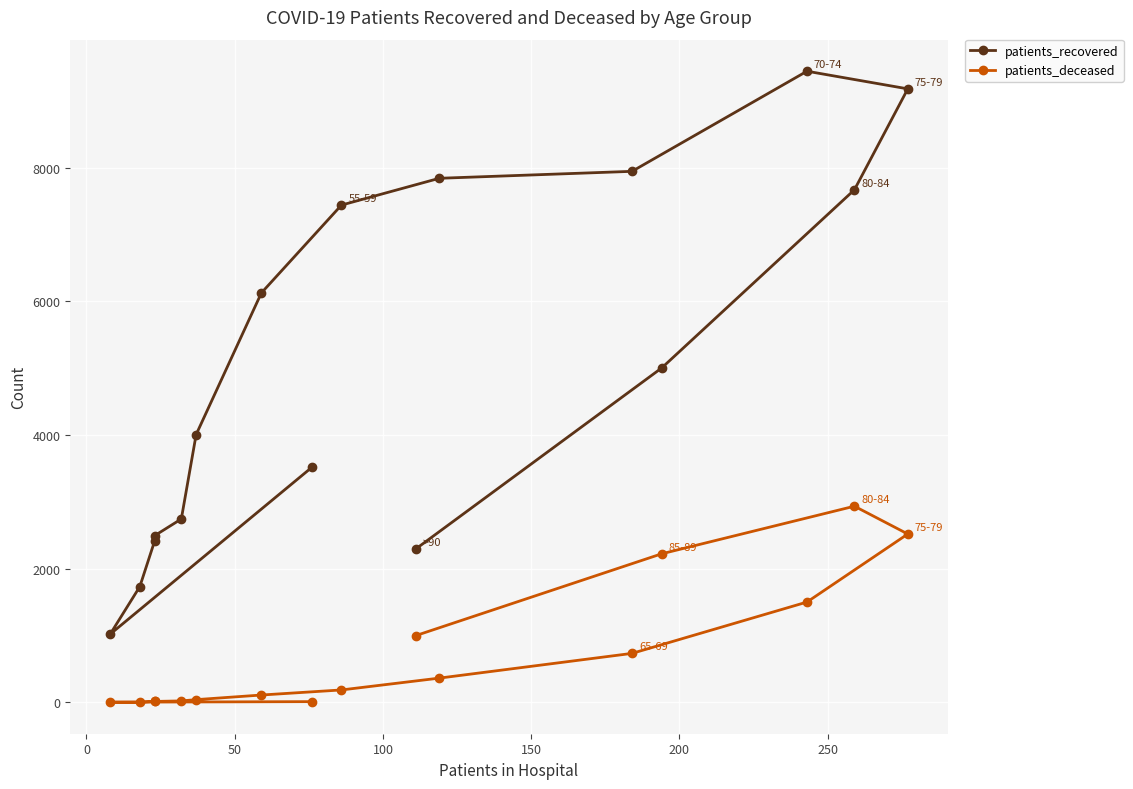

Is it true that patients_recovered equals 4115 at 8?

False